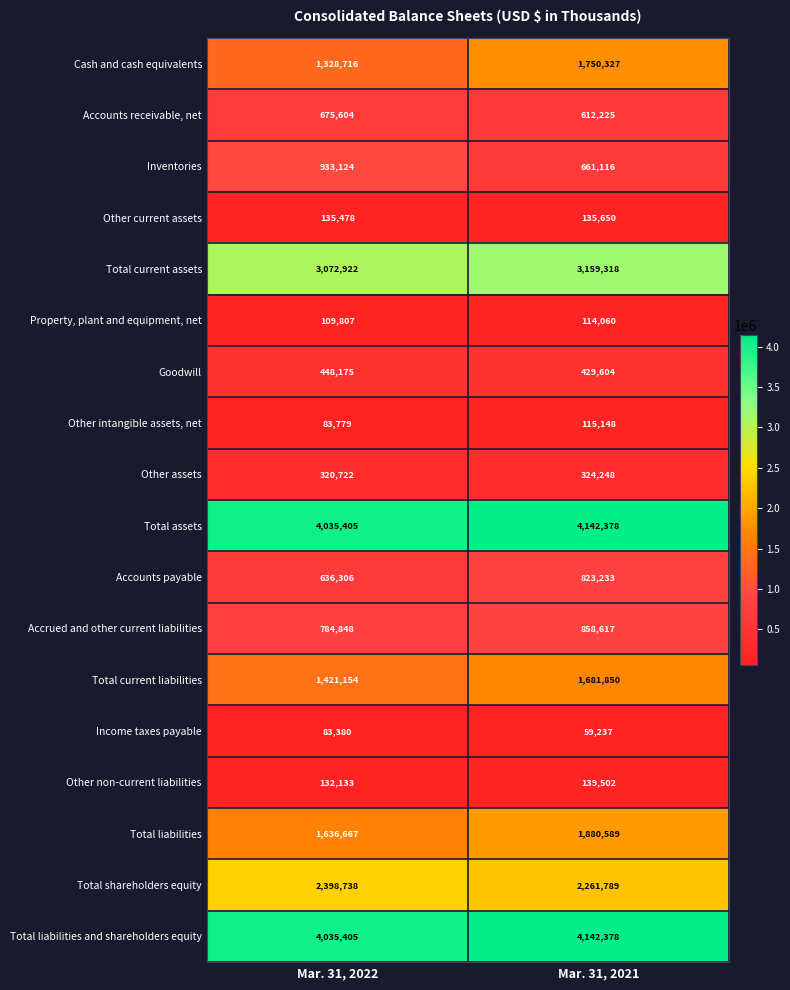

What is the minimum value shown in the chart?

59237